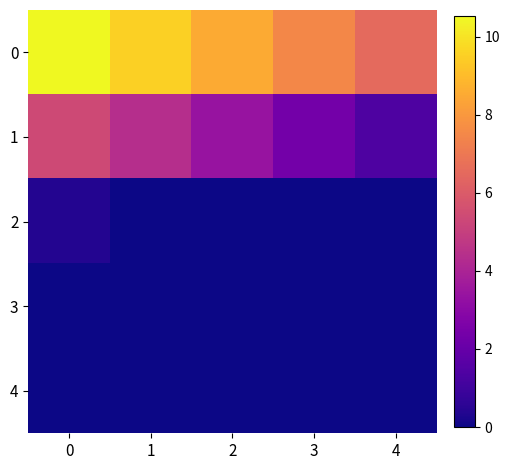

Reading left to right, what are all the values shown in this chart?

0: 0=10.5	1=9.5	2=8.5	3=7.5	4=6.5
1: 0=5.4	1=4.4	2=3.4	3=2.4	4=1.4
2: 0=0.4	1=0.0	2=0.0	3=0.0	4=0.0
3: 0=0.0	1=0.0	2=0.0	3=0.0	4=0.0
4: 0=0.0	1=0.0	2=0.0	3=0.0	4=0.0